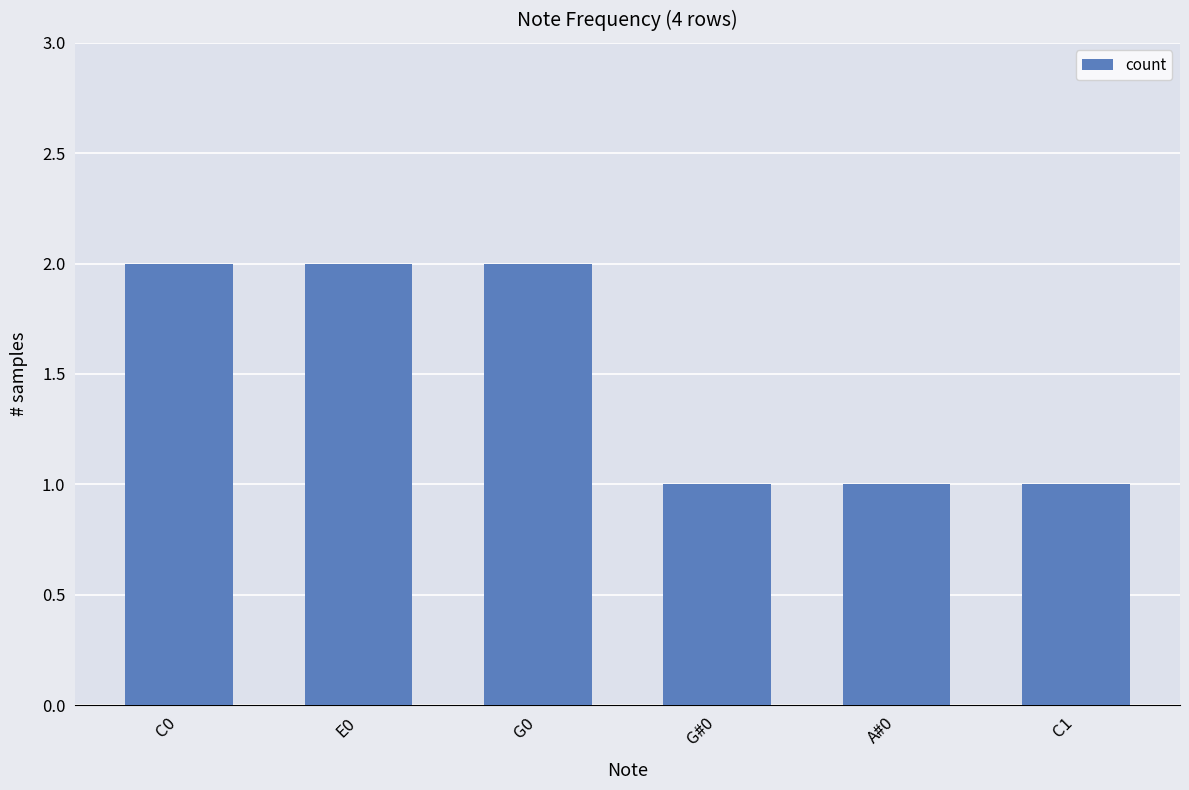

What position from the right is A#0?

2